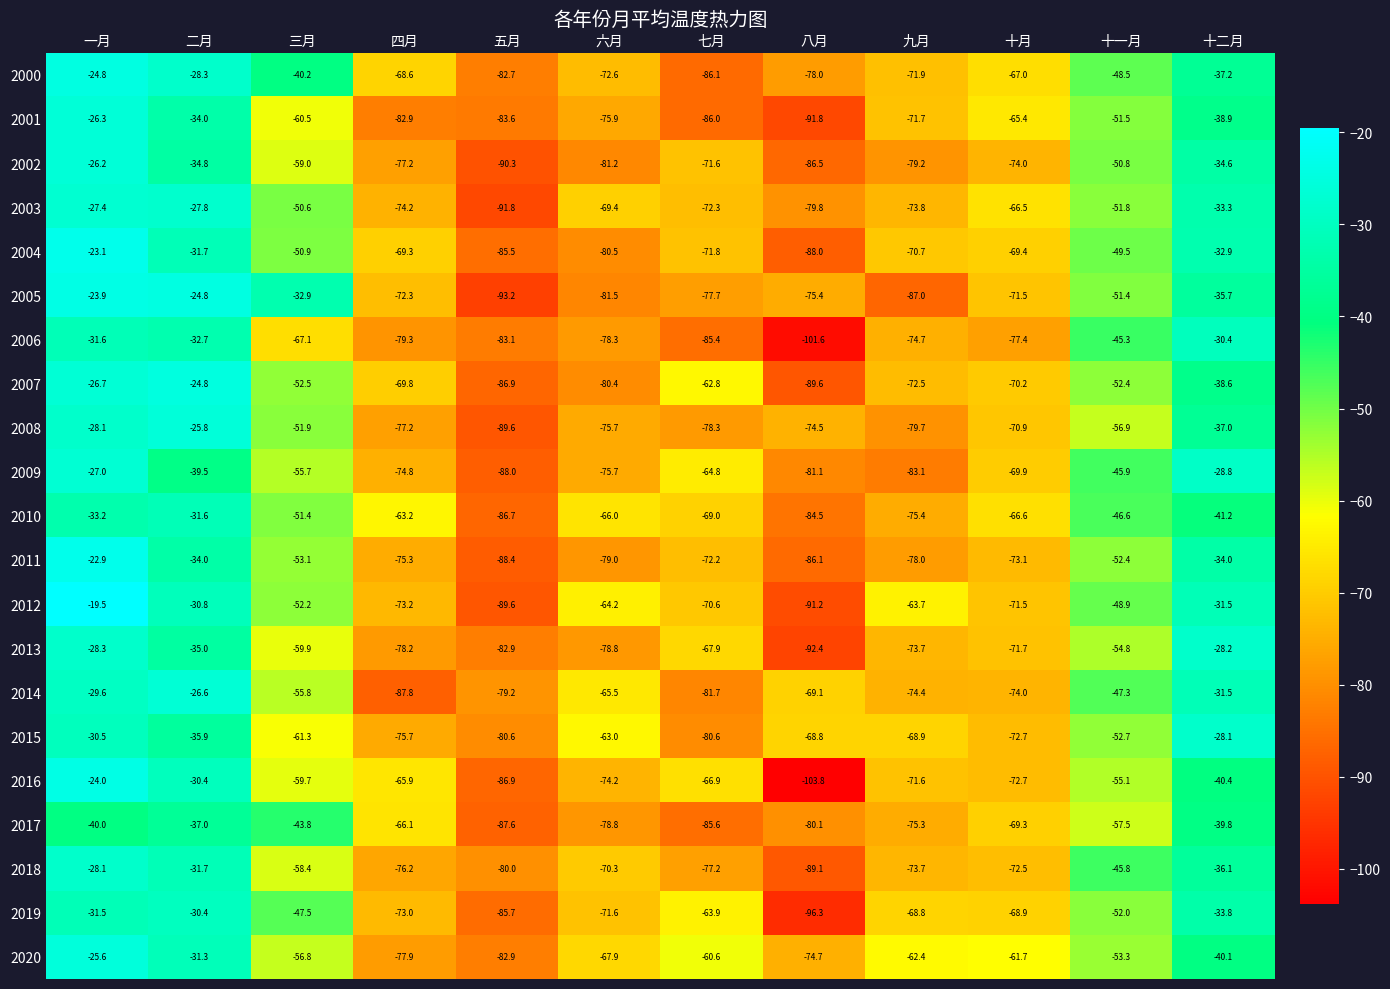

How many categories are shown in the chart?

12